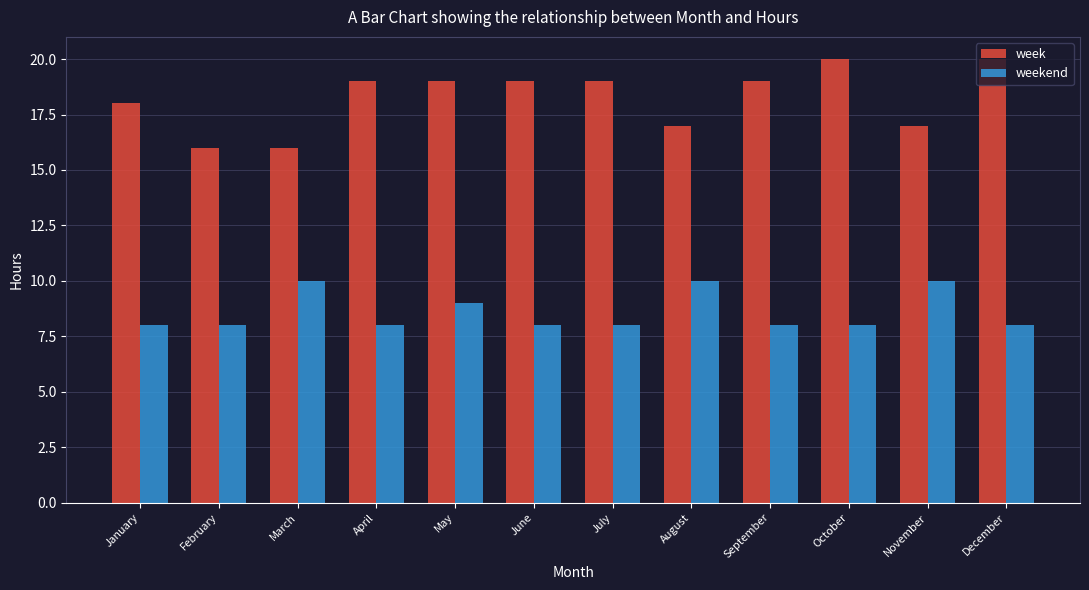

Reading right to left, transcribe all the data shown in this chart.

week: December=20	November=17	October=20	September=19	August=17	July=19	June=19	May=19	April=19	March=16	February=16	January=18
weekend: December=8	November=10	October=8	September=8	August=10	July=8	June=8	May=9	April=8	March=10	February=8	January=8